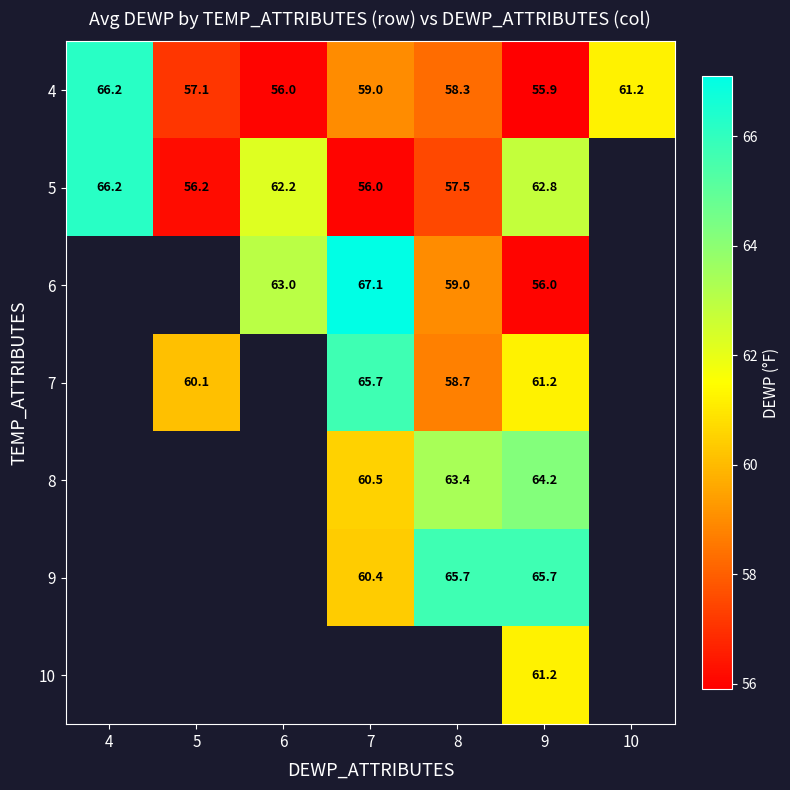

At how many categories does at least one series exceed 58?

7